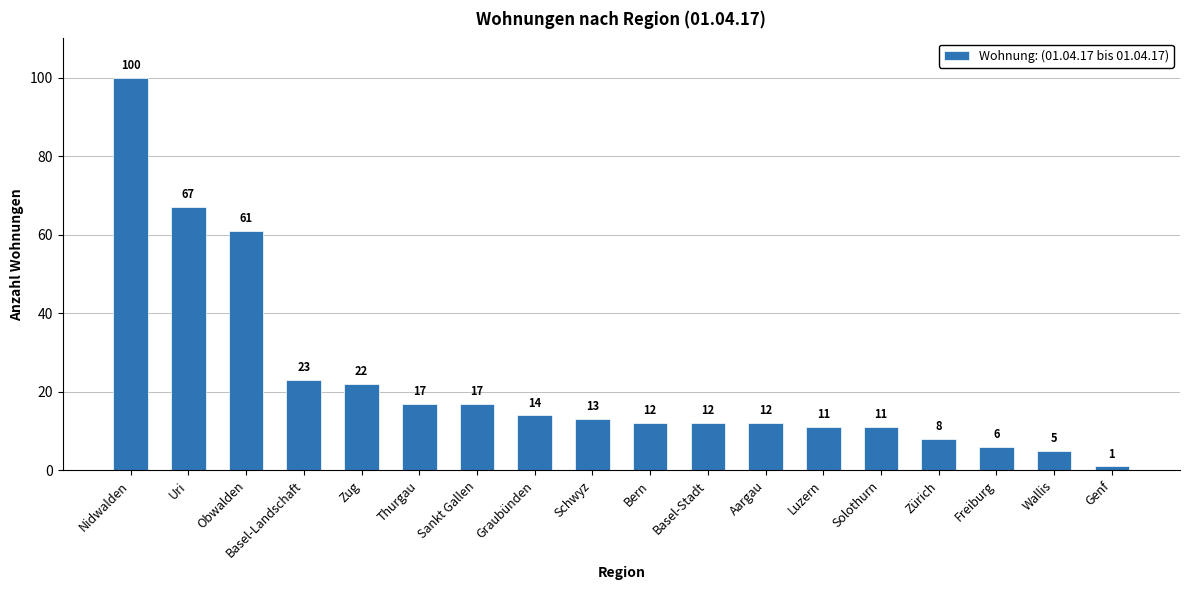

The value at Zürich is 8. True or false?

True